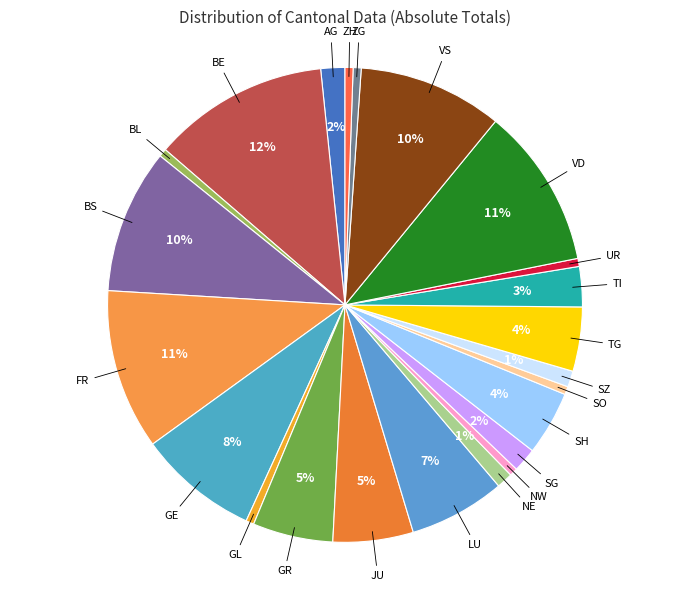

Is there a majority slice in this chart?

No